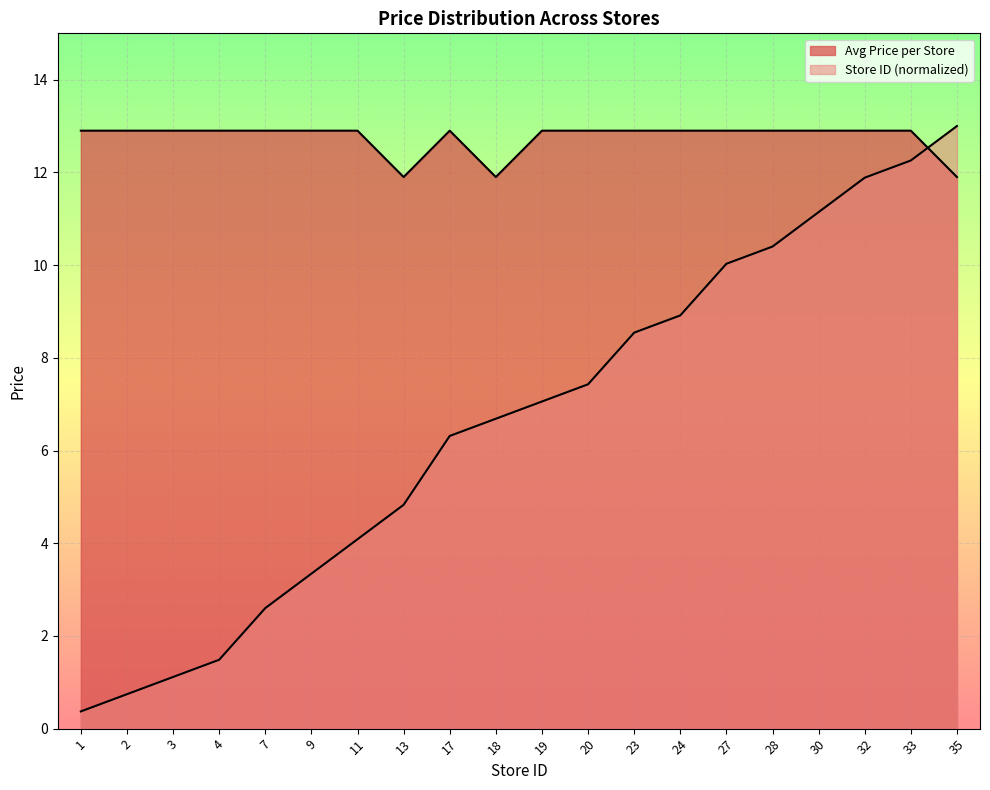

Reading right to left, transcribe all the data shown in this chart.

Avg Price per Store: 35=11.9	33=12.9	32=12.9	30=12.9	28=12.9	27=12.9	24=12.9	23=12.9	20=12.9	19=12.9	18=11.9	17=12.9	13=11.9	11=12.9	9=12.9	7=12.9	4=12.9	3=12.9	2=12.9	1=12.9
Store Count: 35=13.0	33=12.3	32=11.9	30=11.1	28=10.4	27=10.0	24=8.9	23=8.5	20=7.4	19=7.1	18=6.7	17=6.3	13=4.8	11=4.1	9=3.3	7=2.6	4=1.5	3=1.1	2=0.7	1=0.4